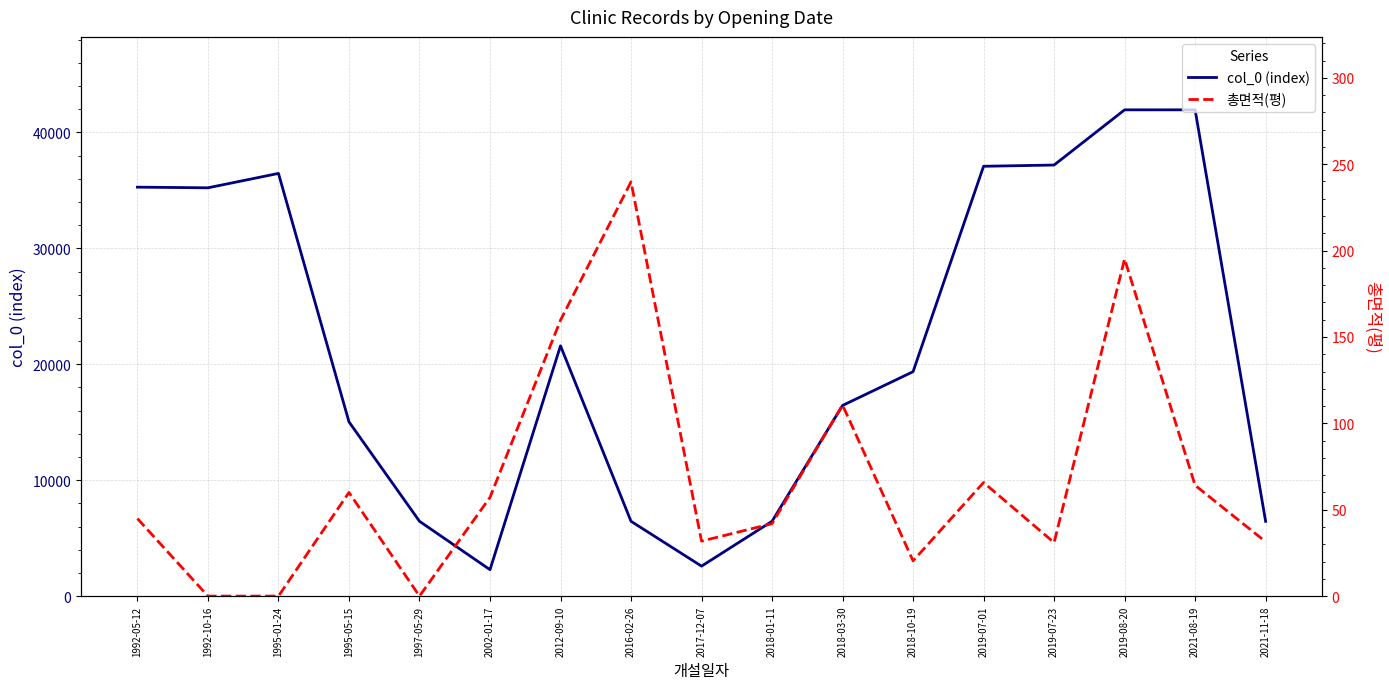

Between 2021-08-19 and 1997-05-29, which is larger?

2021-08-19